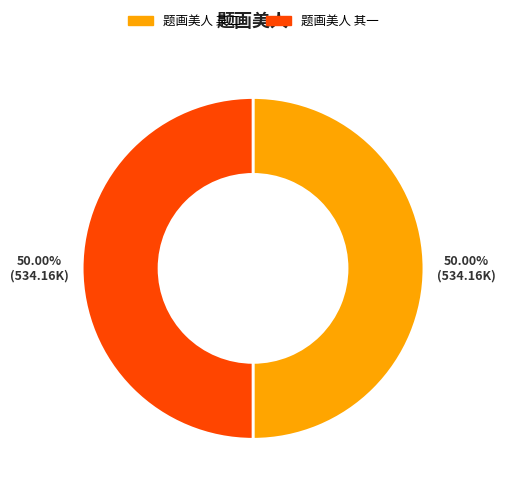

Approximately how many times larger is the value at 题画美人 其二 compared to 题画美人 其一?

1.0